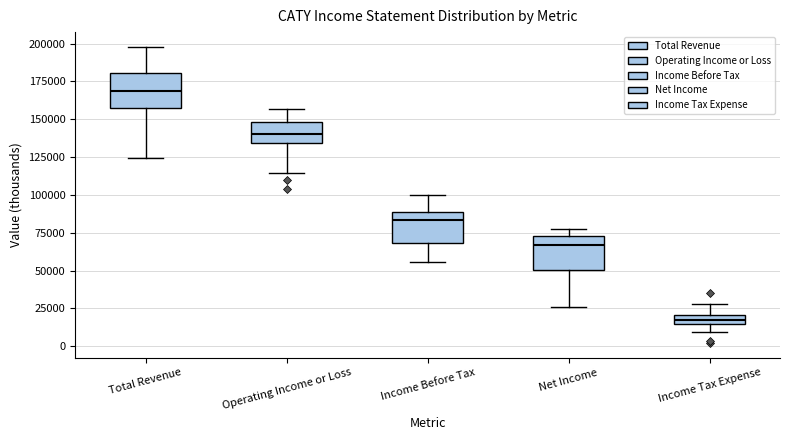

Which box's median line is the lowest?

Income Tax Expense